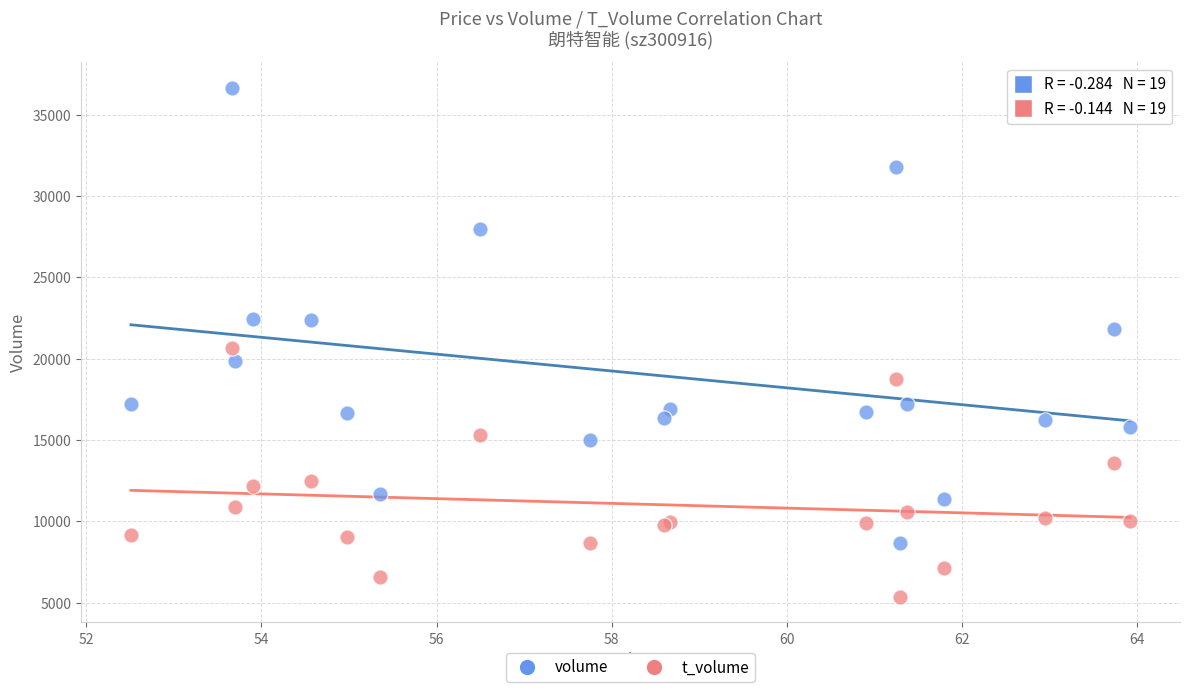

Which series reaches the minimum Y coordinate?

t_volume